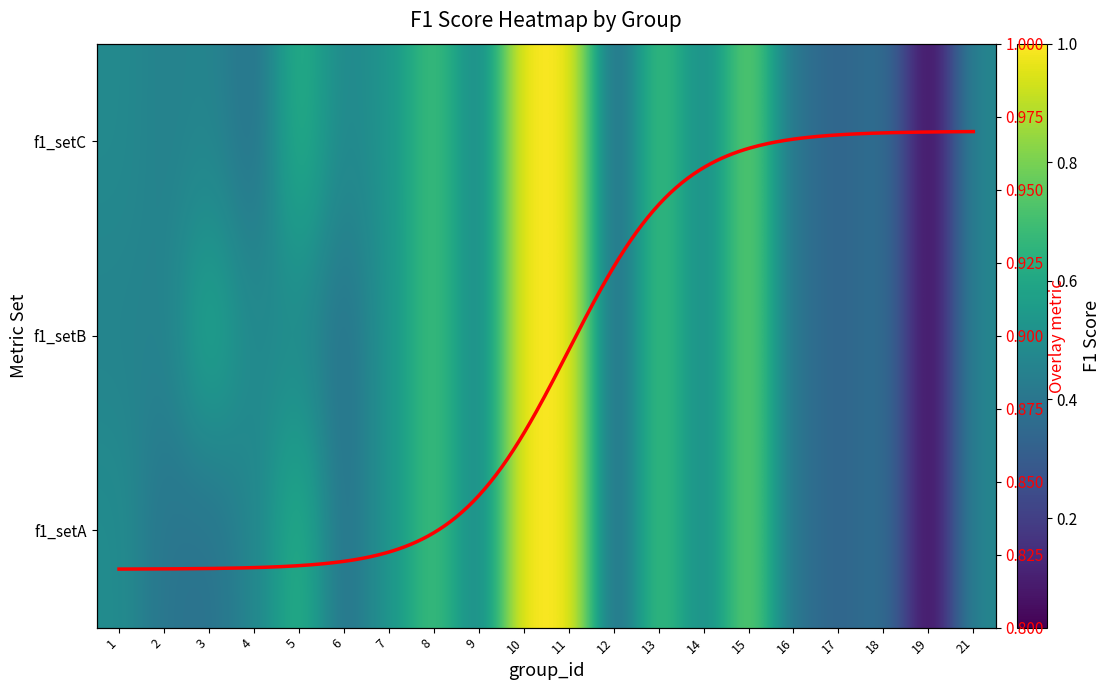

Rank the categories by 2 value from lowest to highest.

19, 12, 17, 6, 16, 18, 2, 9, 1, 21, 14, 4, 5, 7, 3, 8, 13, 15, 10, 11